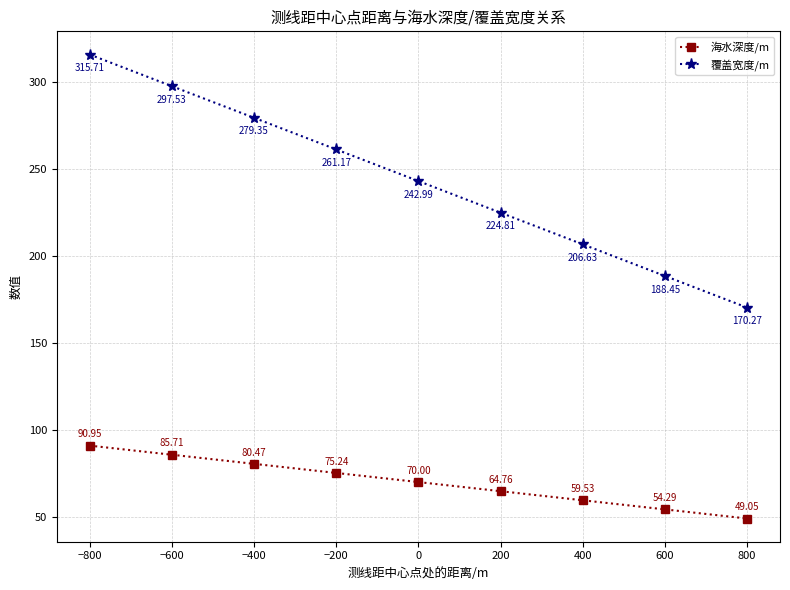

How many lines are shown in the chart?

2